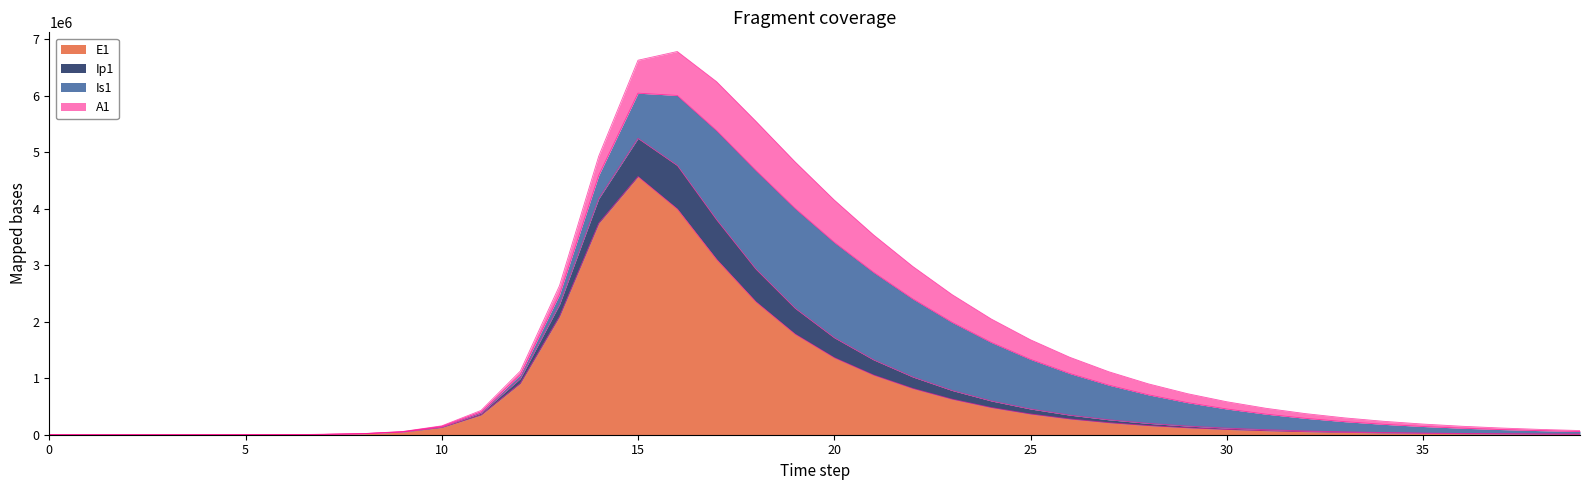

How many values in E1 are above zero?

39